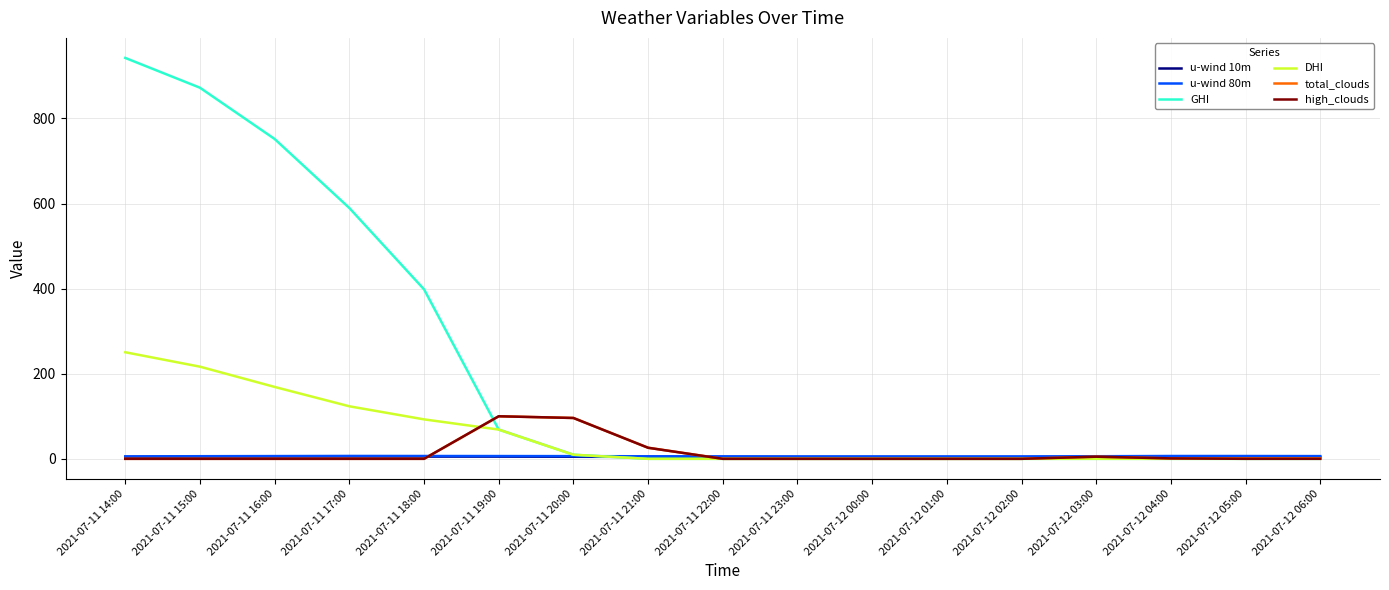

Does the chart have visible grid lines?

Yes